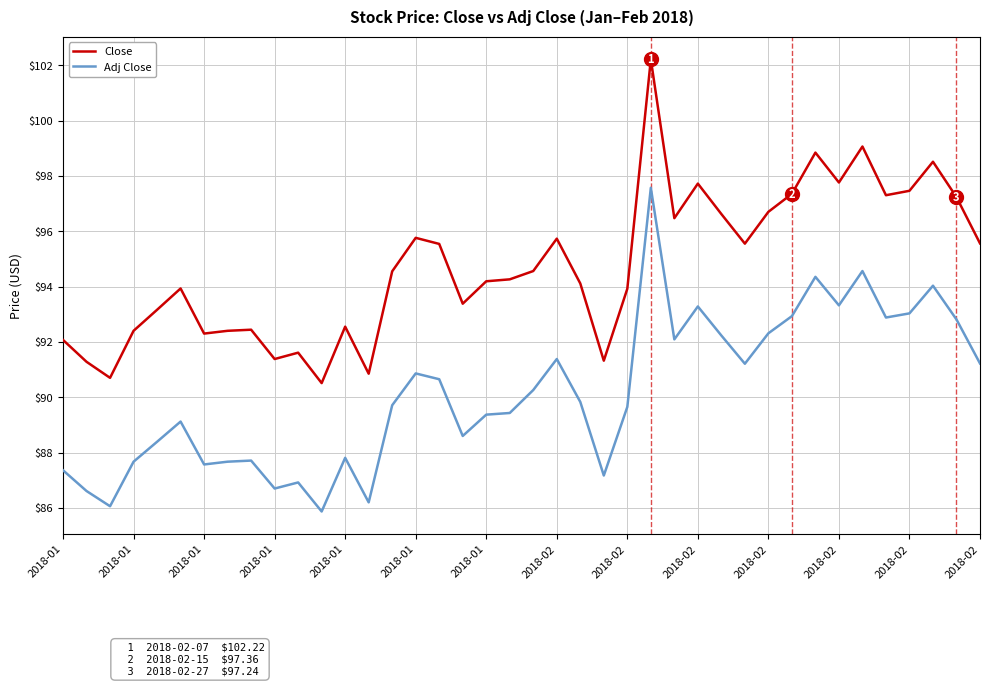

What is the smallest value displayed?

85.9